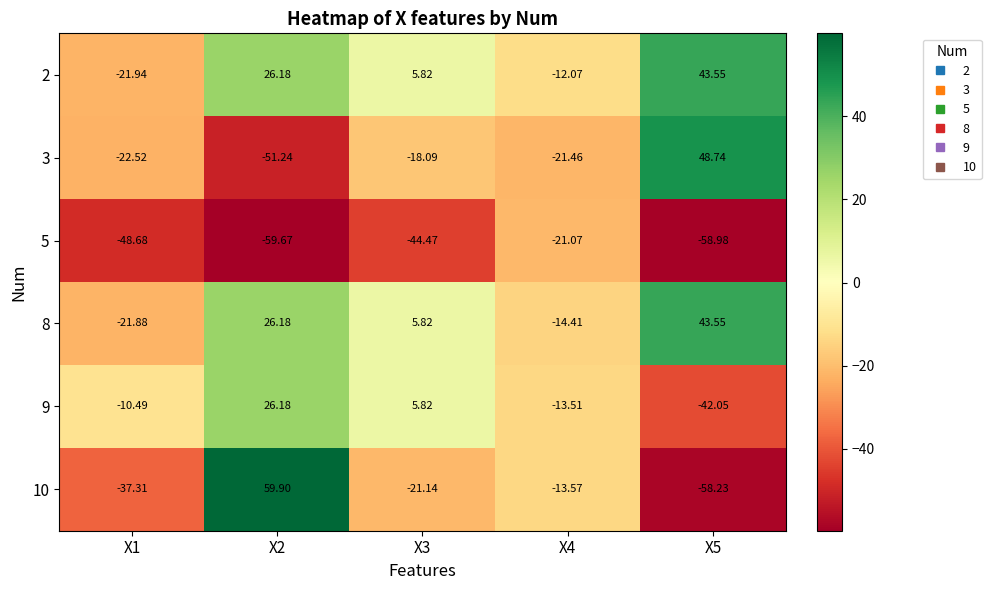

Reading left to right, list all the values displayed in this chart.

2: X1=-21.9	X2=26.2	X3=5.8	X4=-12.1	X5=43.5
3: X1=-22.5	X2=-51.2	X3=-18.1	X4=-21.5	X5=48.7
5: X1=-48.7	X2=-59.7	X3=-44.5	X4=-21.1	X5=-59.0
8: X1=-21.9	X2=26.2	X3=5.8	X4=-14.4	X5=43.5
9: X1=-10.5	X2=26.2	X3=5.8	X4=-13.5	X5=-42.0
10: X1=-37.3	X2=59.9	X3=-21.1	X4=-13.6	X5=-58.2